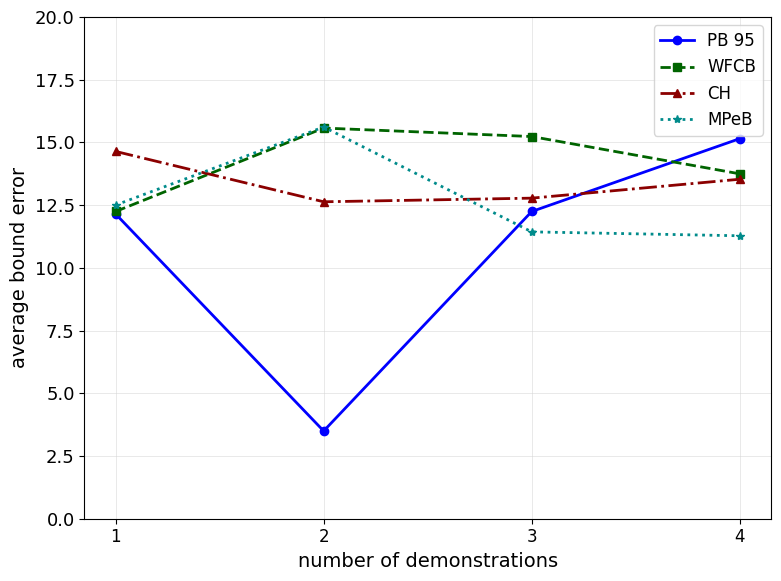

Does the chart display data point markers on the line(s)?

Yes